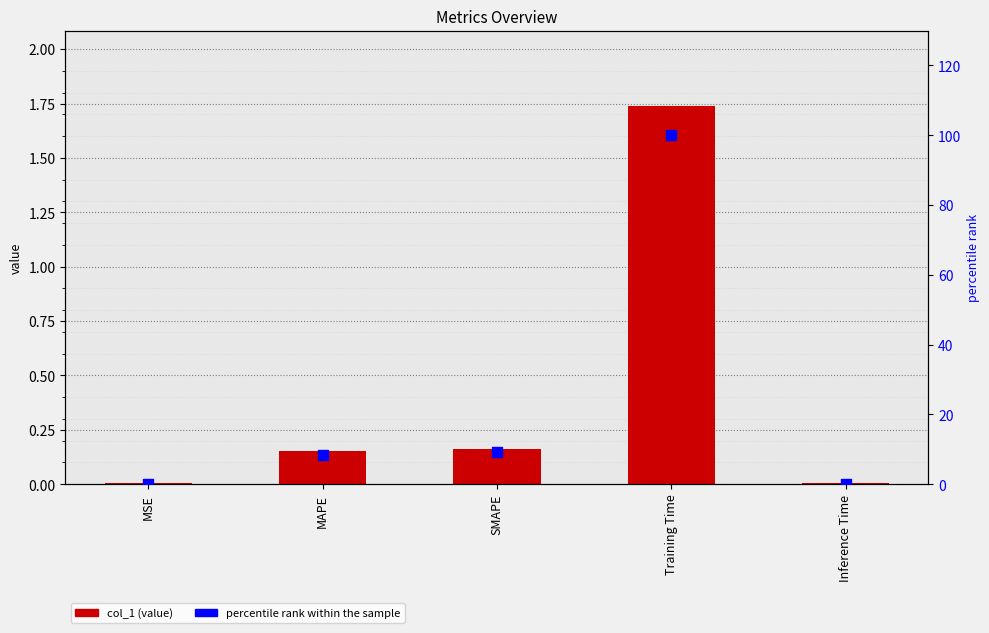

What is the total value across all series at MAPE?

8.5